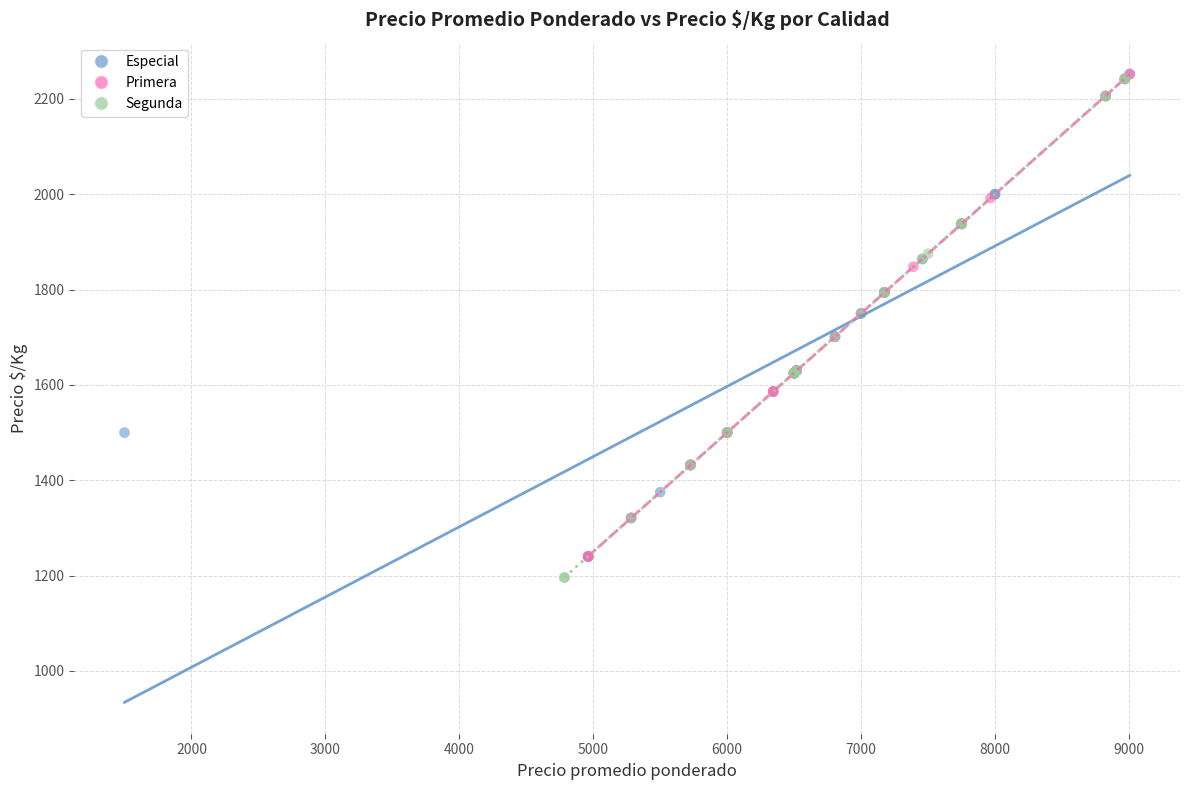

What are all the series names shown in the legend?

Especial, Primera, Segunda